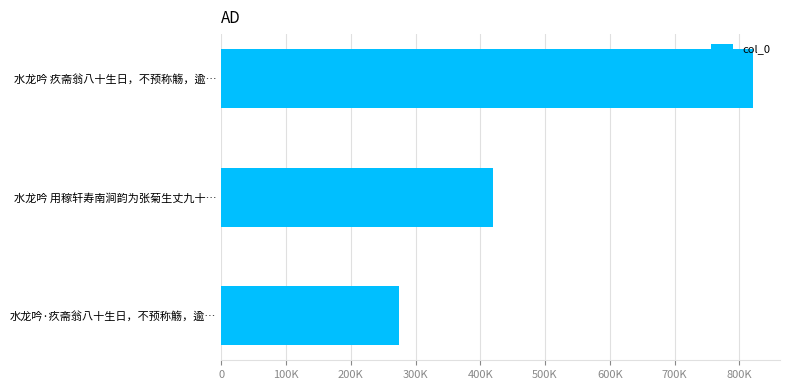

Where is the data nearest to the value 548020?

水龙吟 用稼轩寿南涧韵为张菊生丈九十…